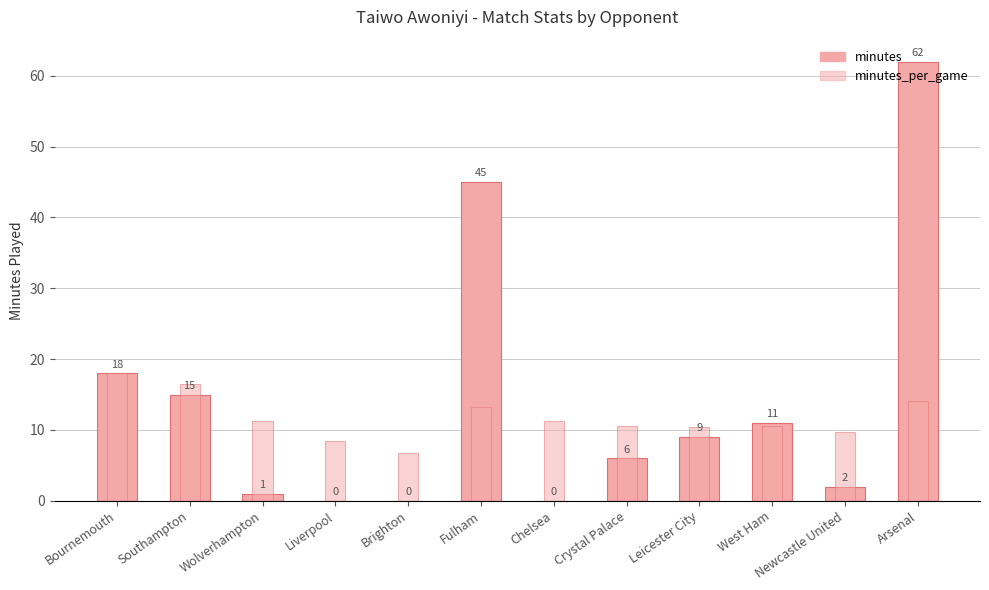

Reading right to left, extract all data points from this chart.

minutes: Arsenal=62.0	Newcastle United=2.0	West Ham=11.0	Leicester City=9.0	Crystal Palace=6.0	Chelsea=0.0	Fulham=45.0	Brighton=0.0	Liverpool=0.0	Wolverhampton=1.0	Southampton=15.0	Bournemouth=18.0
minutes_per_game: Arsenal=14.1	Newcastle United=9.7	West Ham=10.5	Leicester City=10.4	Crystal Palace=10.6	Chelsea=11.3	Fulham=13.2	Brighton=6.8	Liverpool=8.5	Wolverhampton=11.3	Southampton=16.5	Bournemouth=18.0